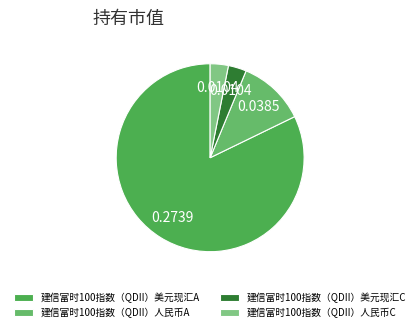

True or false: 建信富时100指数（QDII）人民币C accounts for 3% of the total.

True